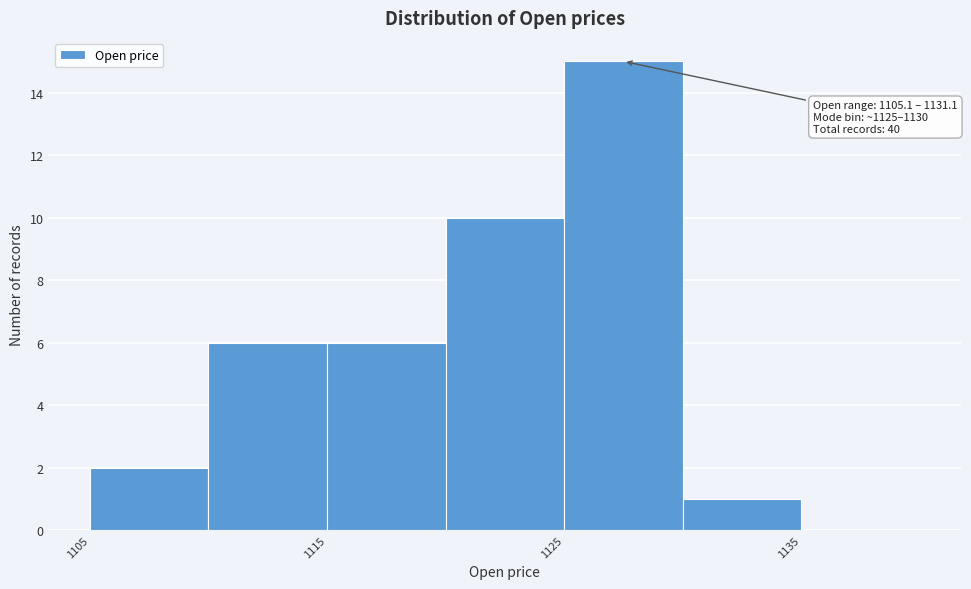

Which range on the x-axis has the tallest bar?

1125 to 1130